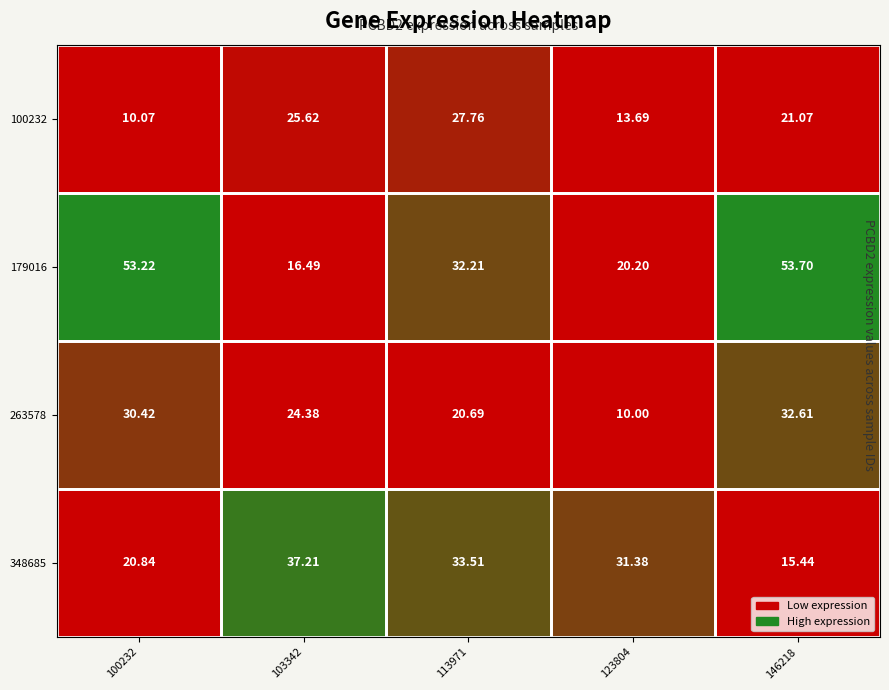

Is the value of 263578 at 123804 greater than the value of 348685 at 146218?

No